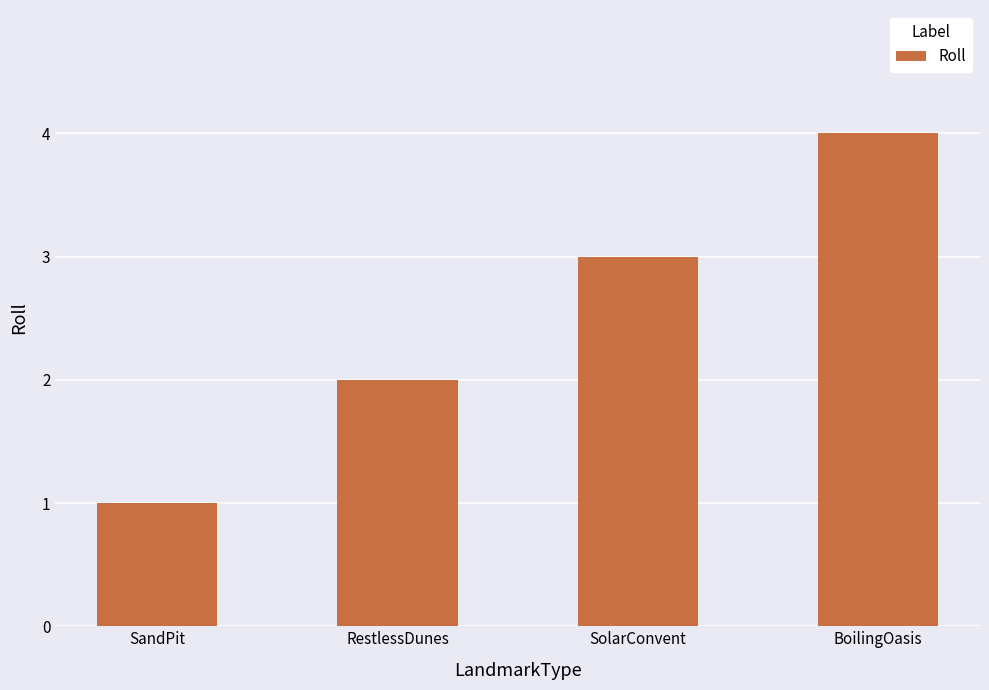

Which category has the lowest value across all series?

SandPit